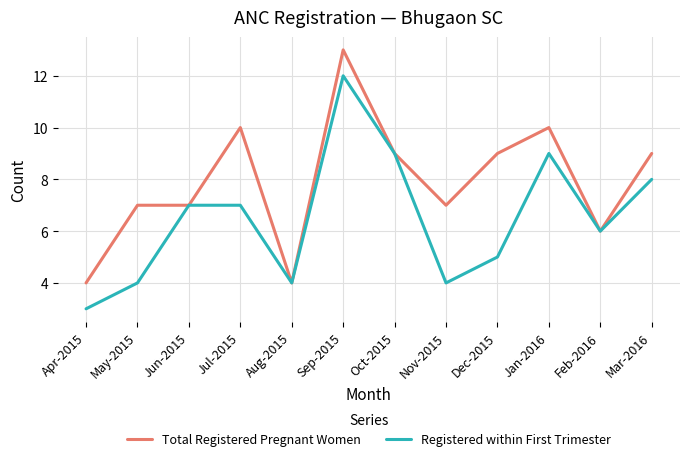

Rank the series by their maximum value, from highest to lowest.

Total Registered Pregnant Women, Registered within First Trimester